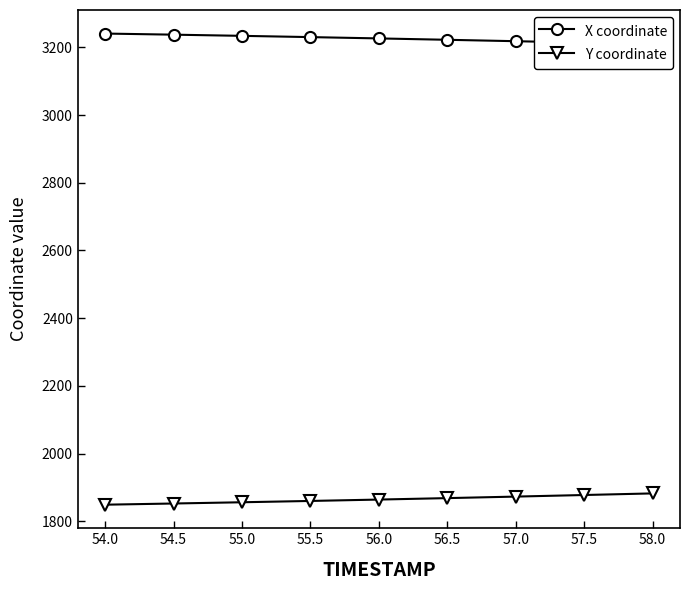

At how many categories does at least one series exceed 2873?

9